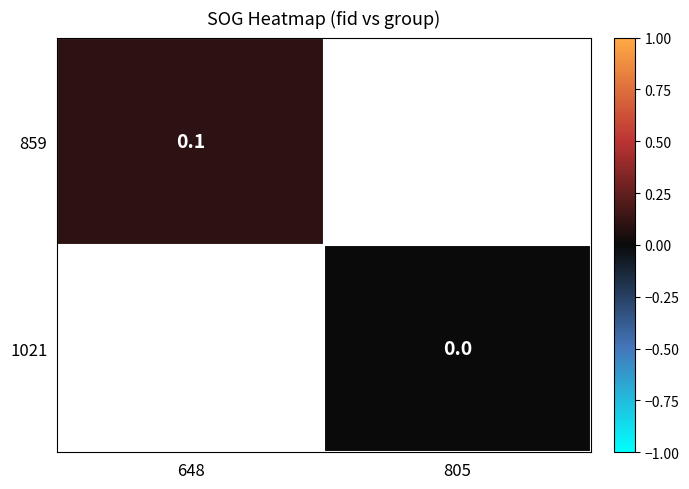

What is the maximum value shown in the chart?

0.1